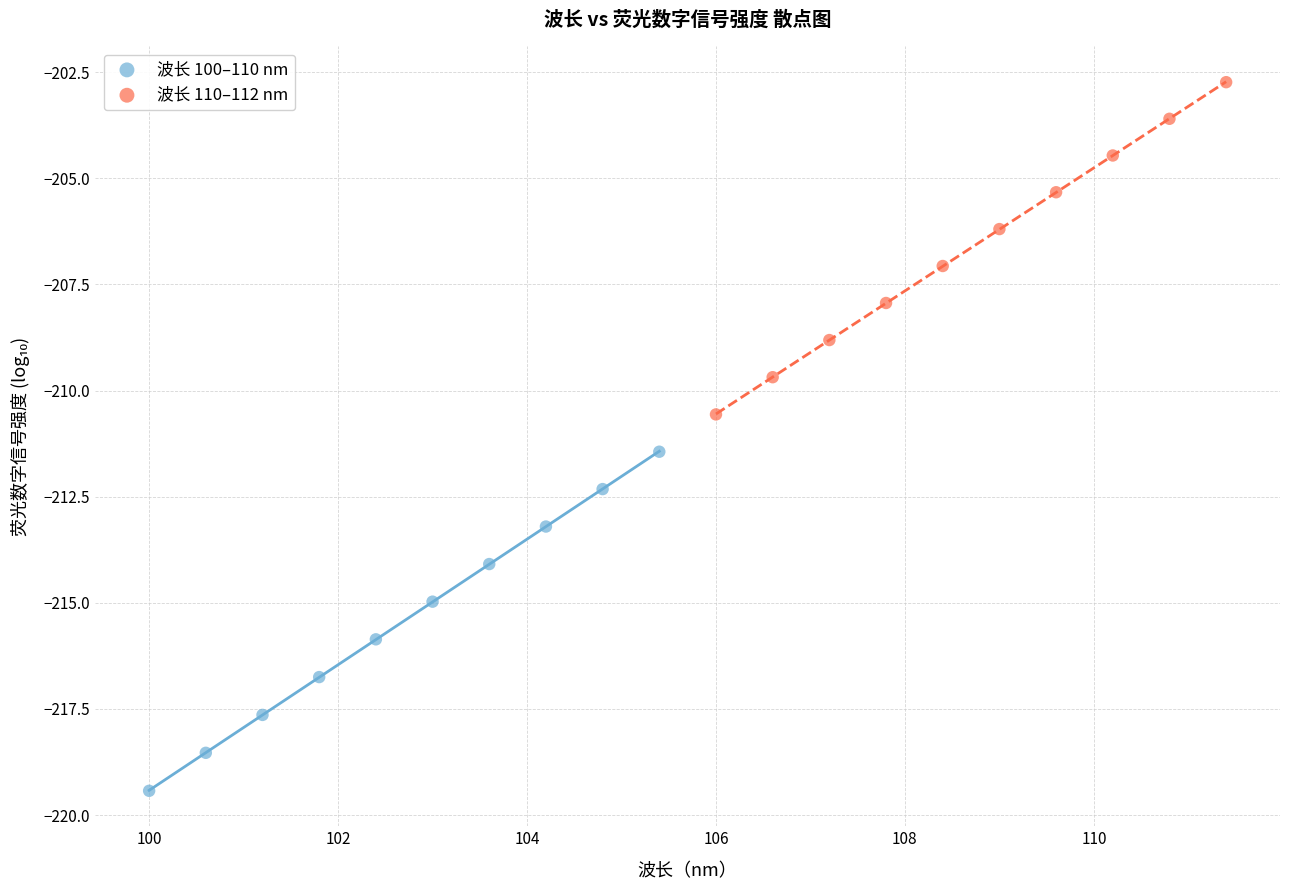

Which series has the widest spread of Y values?

波长 100–110 nm